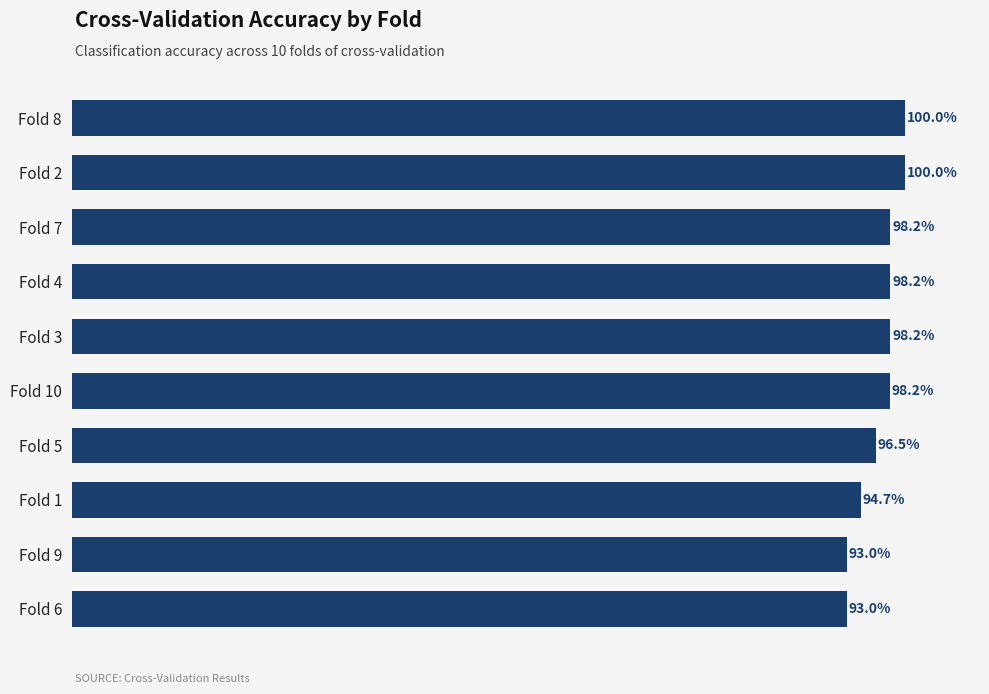

What is the difference between the maximum and minimum values?

0.1